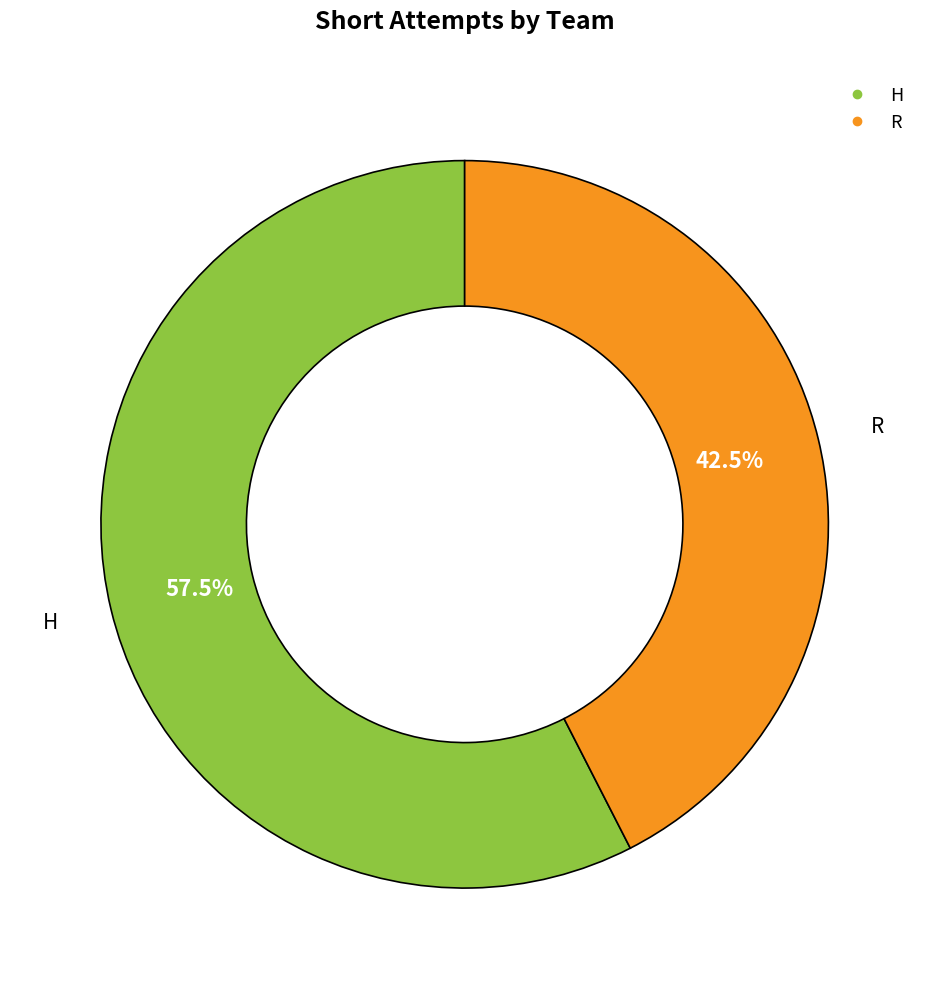

Is H the majority of the pie?

Yes